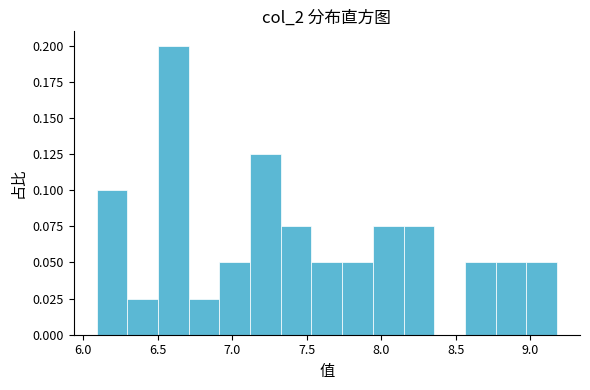

Which range on the x-axis has the tallest bar?

6.50 to 6.70